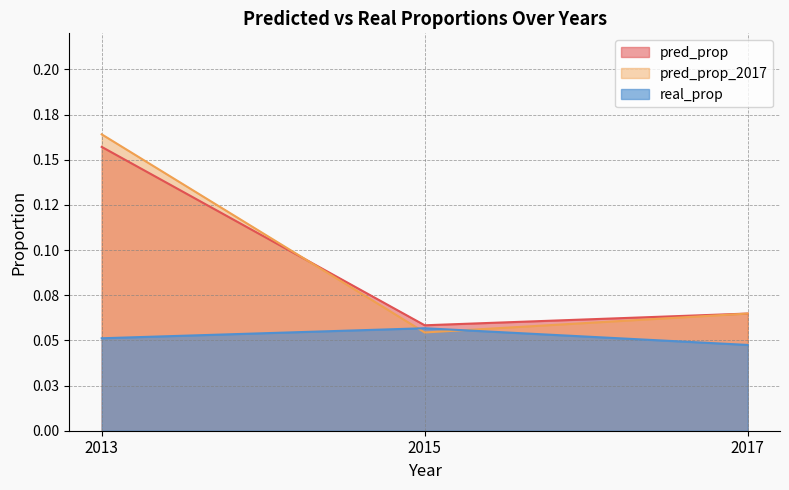

Is the value of pred_prop at 2013 greater than the value of pred_prop_2017 at 2015?

Yes